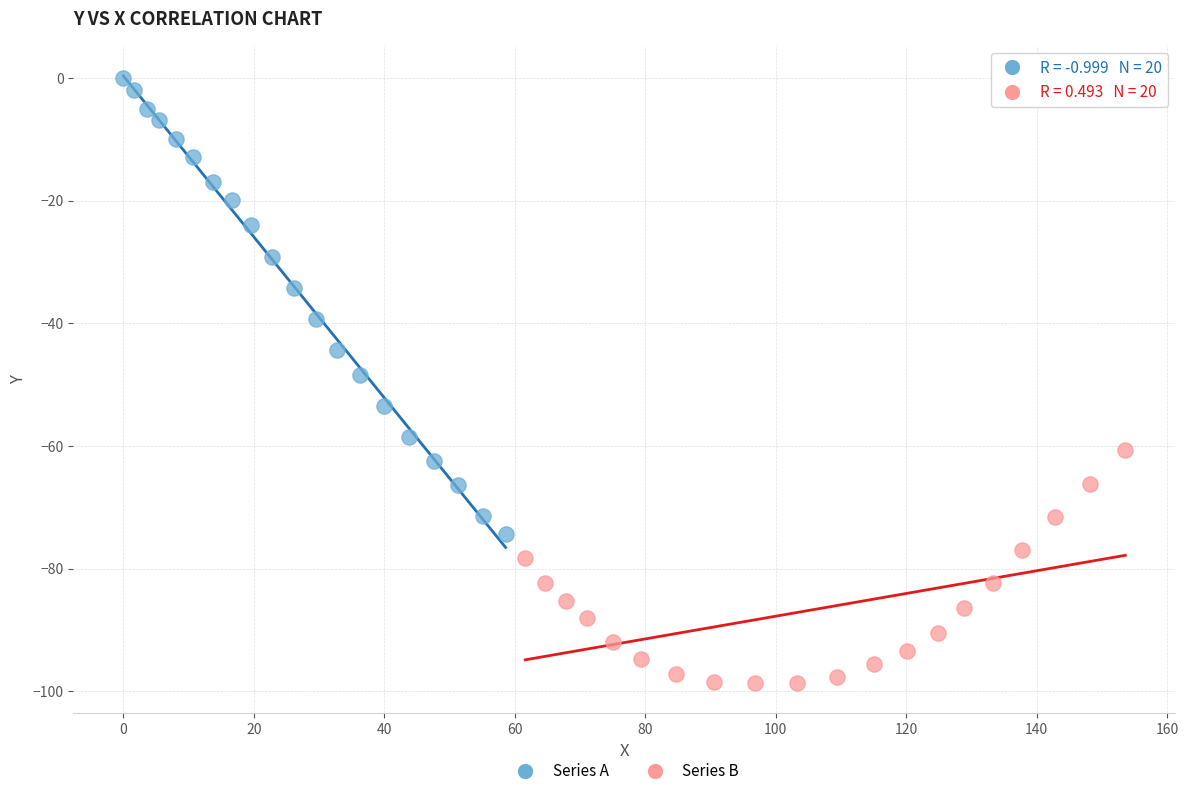

Which series has the largest Y range (max minus min)?

Series A